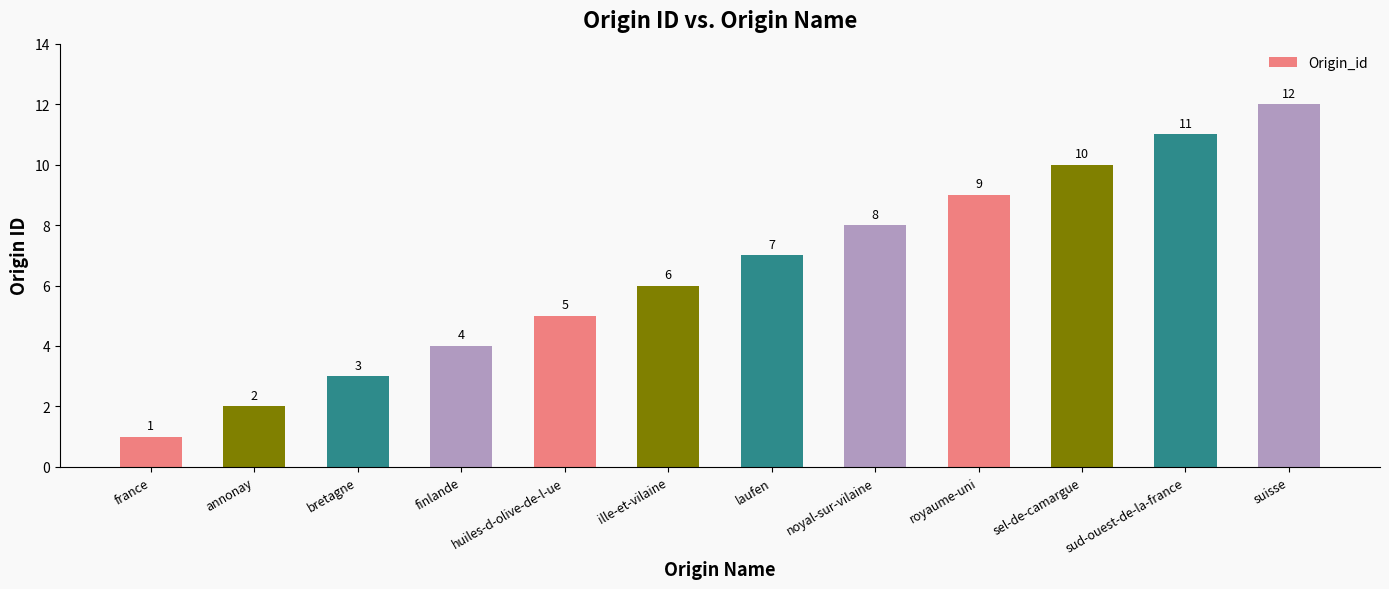

What is the label of the 3rd bar from the right?

sel-de-camargue